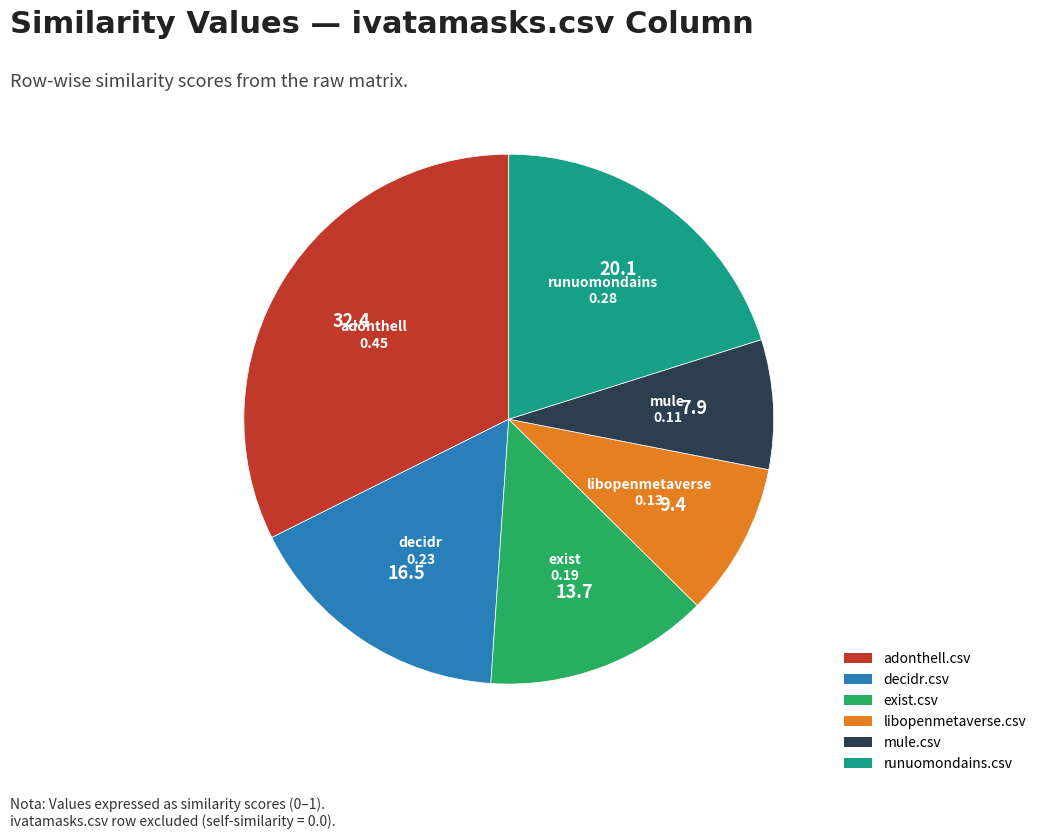

Is runuomondains.csv the majority of the pie?

No